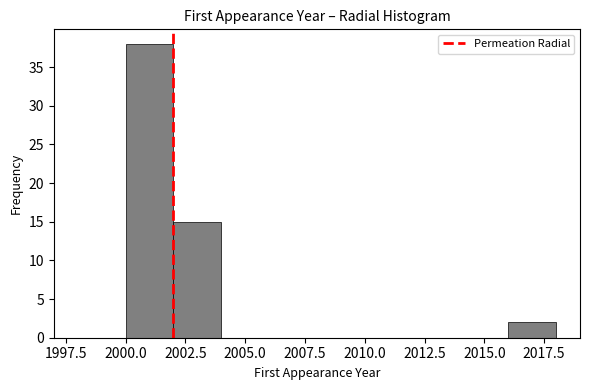

Over which range of the x-axis is the bar tallest?

2000 to 2002